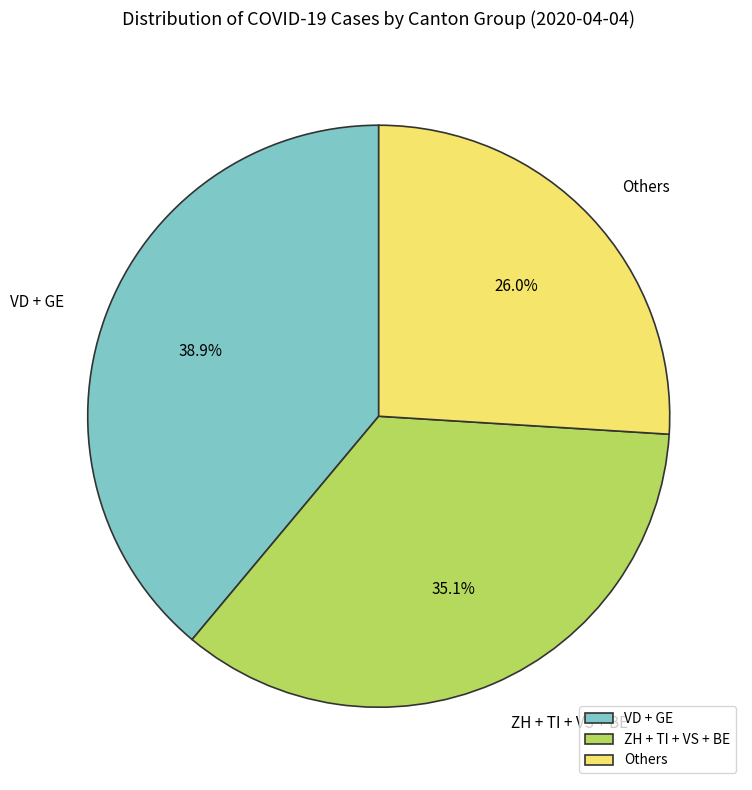

Approximately how many times larger is the value at VD + GE compared to Others?

1.5